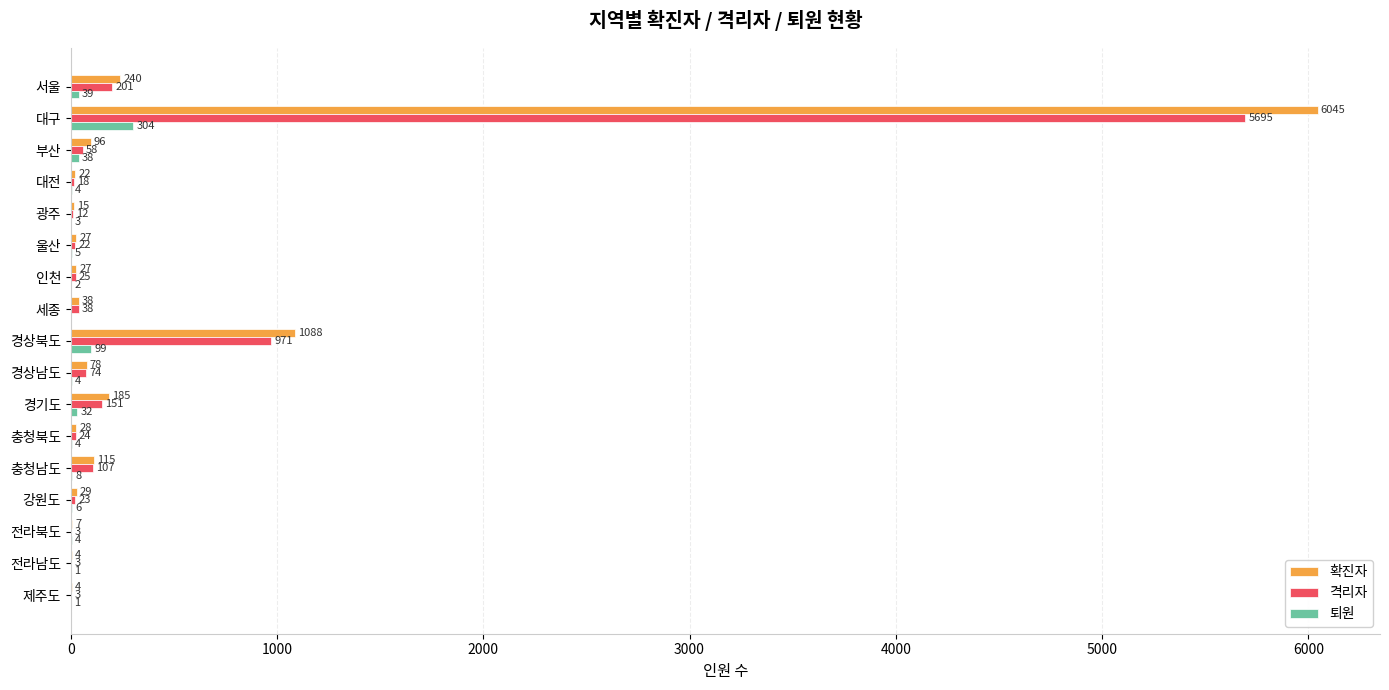

The value of 확진자 at 경상북도 is 253. True or false?

False